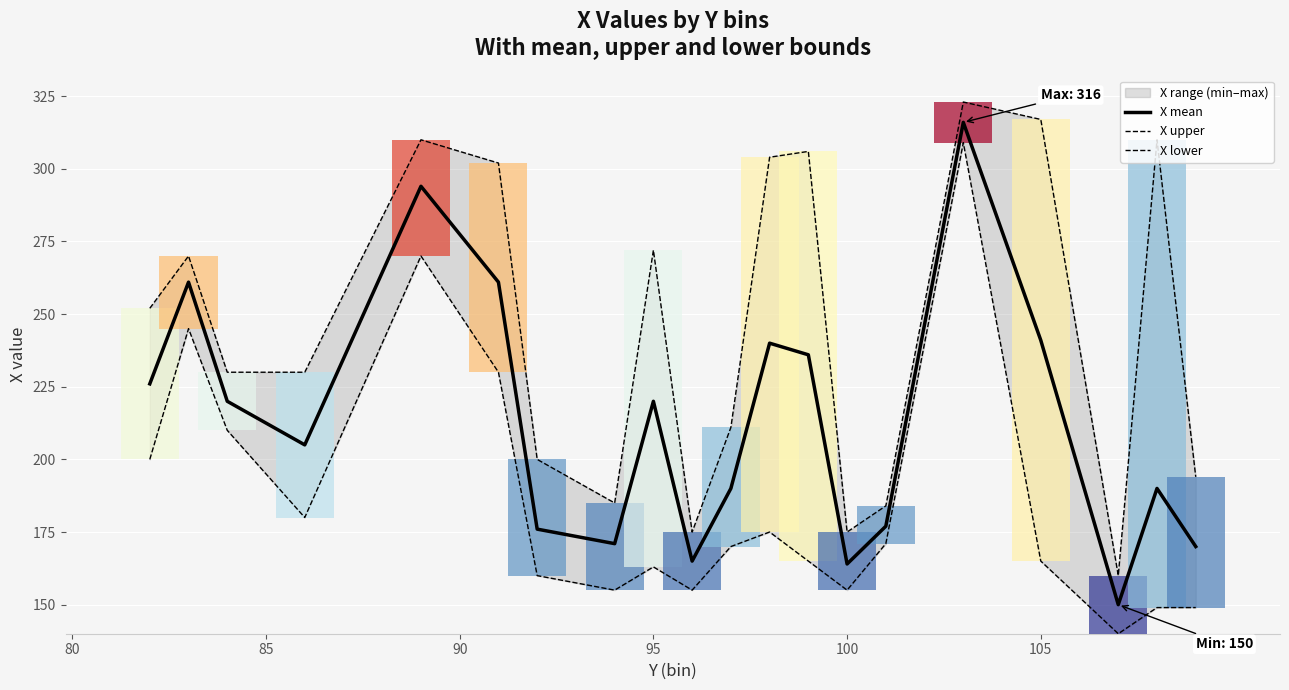

How many values in the X mean series are below 220?

10